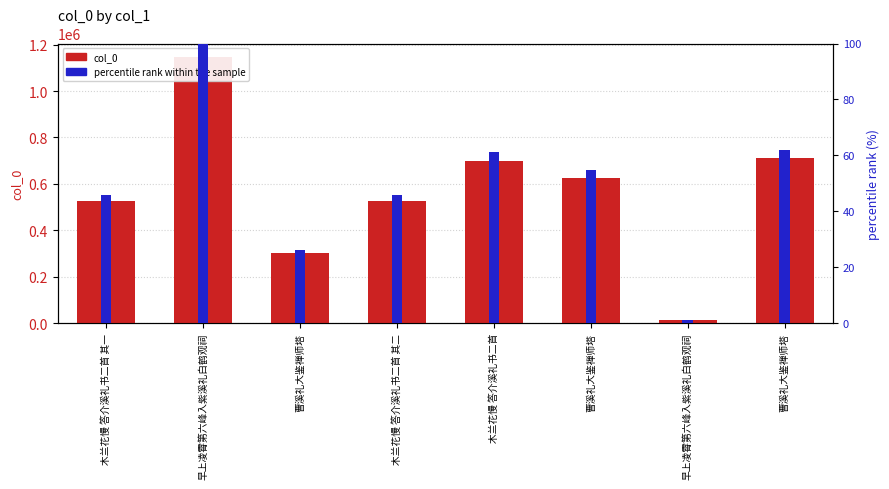

Reading left to right, transcribe all the data shown in this chart.

col_0: 木兰花慢 答介溪礼书二首 其一=525293.0	早上凌霄第六峰入紫溪礼白鹤观祠=1147851.0	曹溪礼大鉴禅师塔=299951.0	木兰花慢 答介溪礼书二首 其二=525294.0	木兰花慢 答介溪礼书二首=700579.0	曹溪礼大鉴禅师塔=626546.0	早上凌霄第六峰入紫溪礼白鹤观祠=13052.0	曹溪礼大鉴禅师塔=710064.0
percentile rank within the sample: 木兰花慢 答介溪礼书二首 其一=45.8	早上凌霄第六峰入紫溪礼白鹤观祠=100.0	曹溪礼大鉴禅师塔=26.1	木兰花慢 答介溪礼书二首 其二=45.8	木兰花慢 答介溪礼书二首=61.0	曹溪礼大鉴禅师塔=54.6	早上凌霄第六峰入紫溪礼白鹤观祠=1.1	曹溪礼大鉴禅师塔=61.9